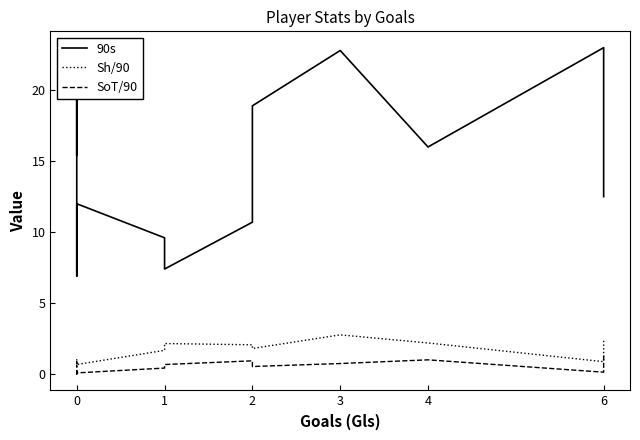

Is it true that Sh/90 equals 0.2 at 0?

True